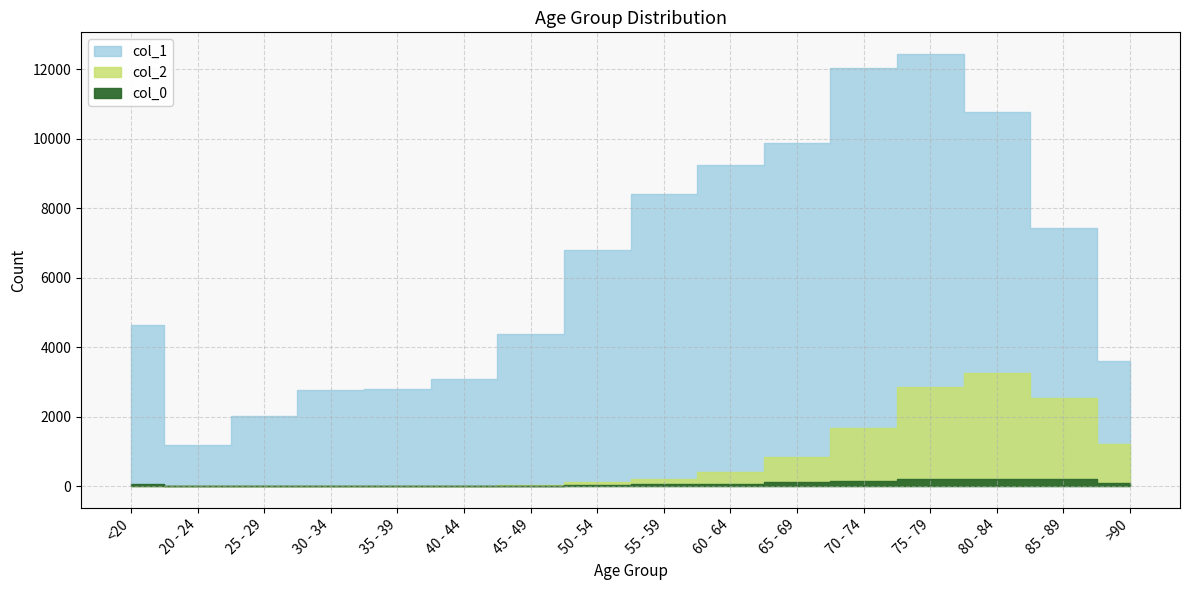

Where is col_1 nearest to the value 6812?

50 - 54